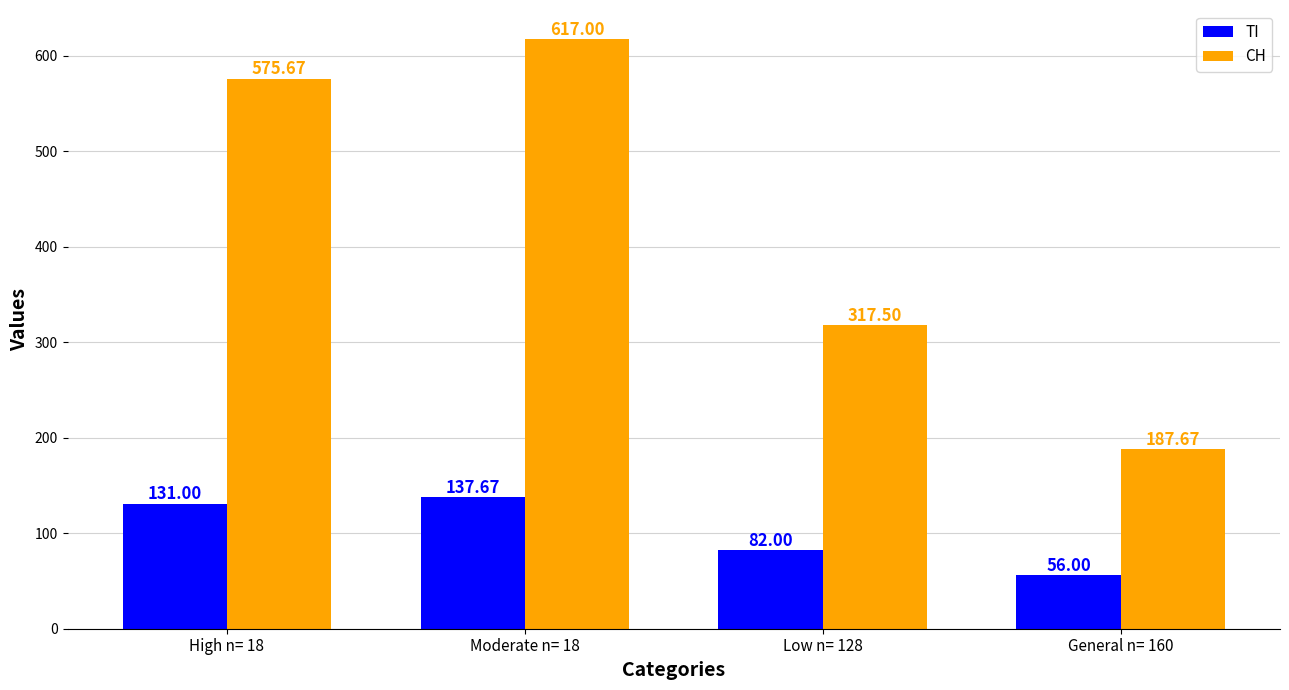

Read the CH value at Low n= 128.

317.5